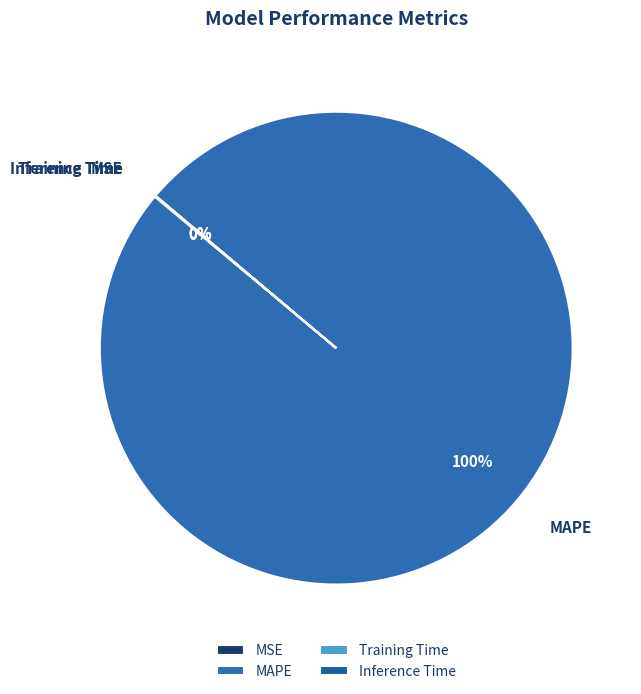

Is it true that MAPE is 100% of the pie?

True